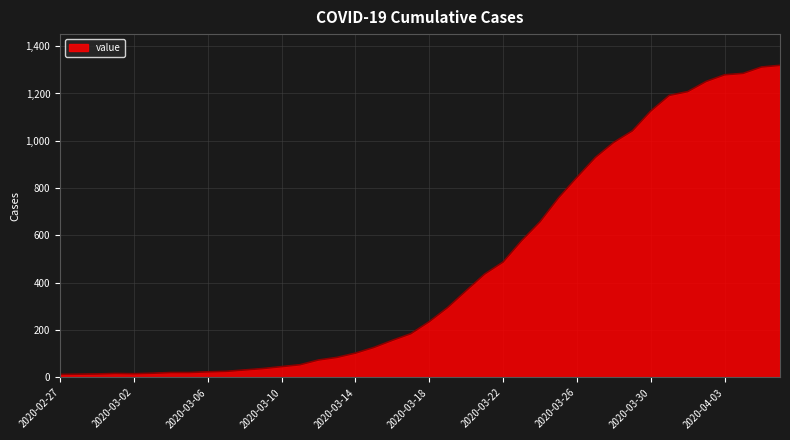

What is the difference between the maximum and minimum values?

1306